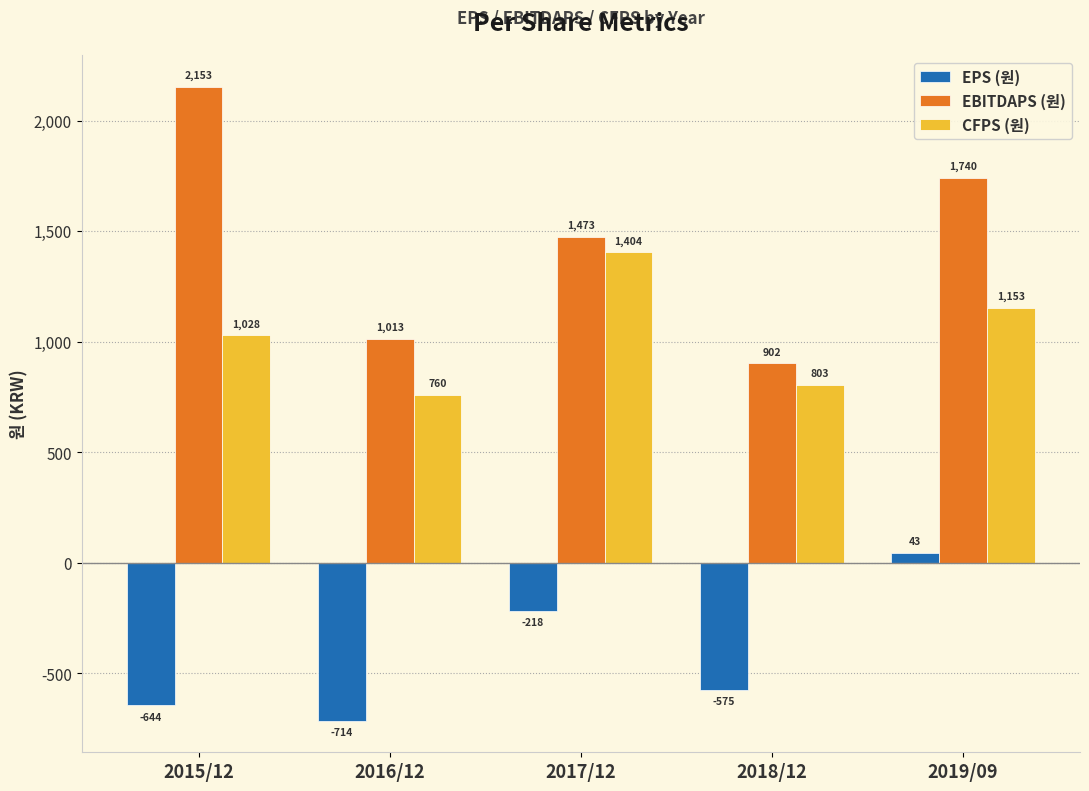

Which label corresponds to the smallest value in the chart?

2016/12